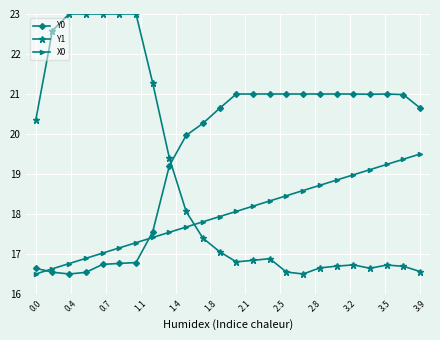

What is the value of the X0 point at the 6th from the left?

17.2